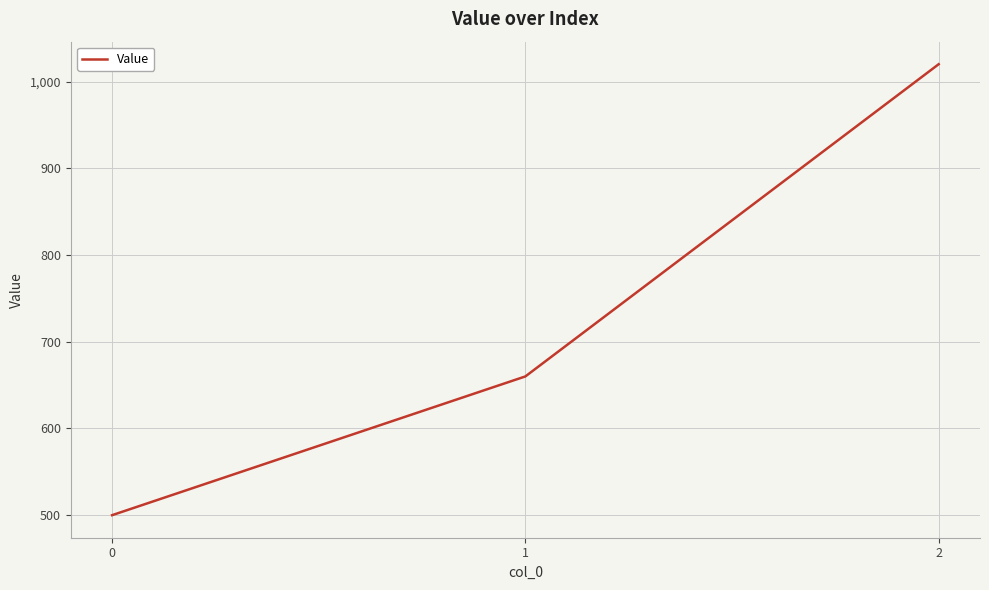

Between 0 and 1, which is larger?

1